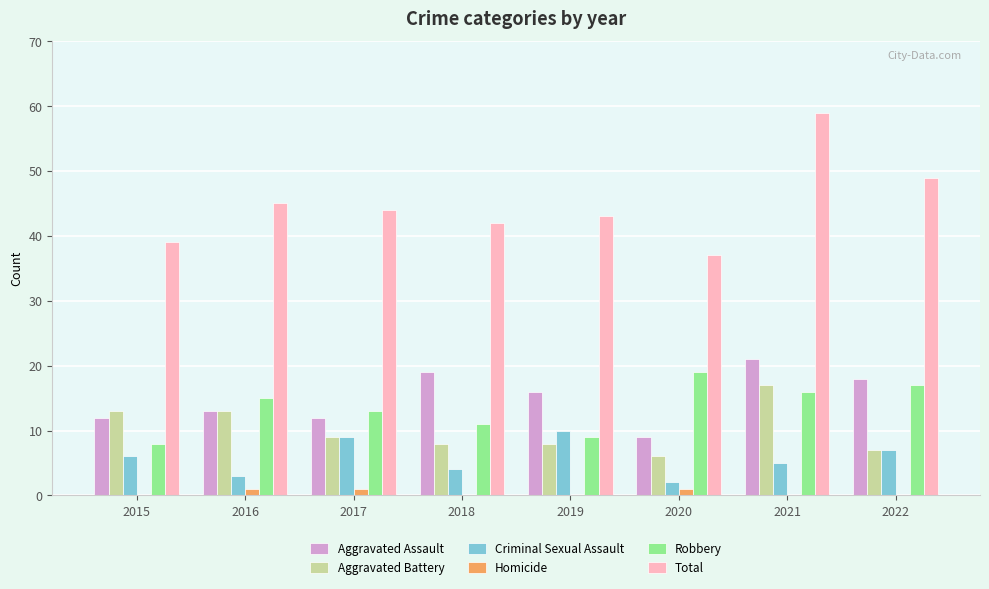

Between 2017 and 2021, which series saw the biggest shift?

Total